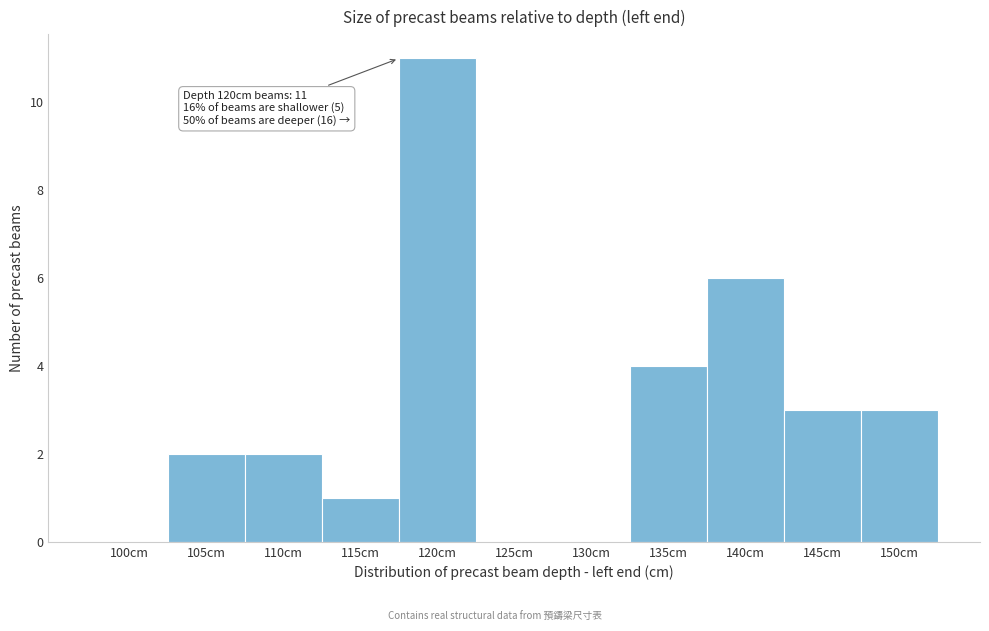

Reading left to right, extract all data points from this chart.

100cm=0	105cm=2	110cm=2	115cm=1	120cm=11	125cm=0	130cm=0	135cm=4	140cm=6	145cm=3	150cm=3